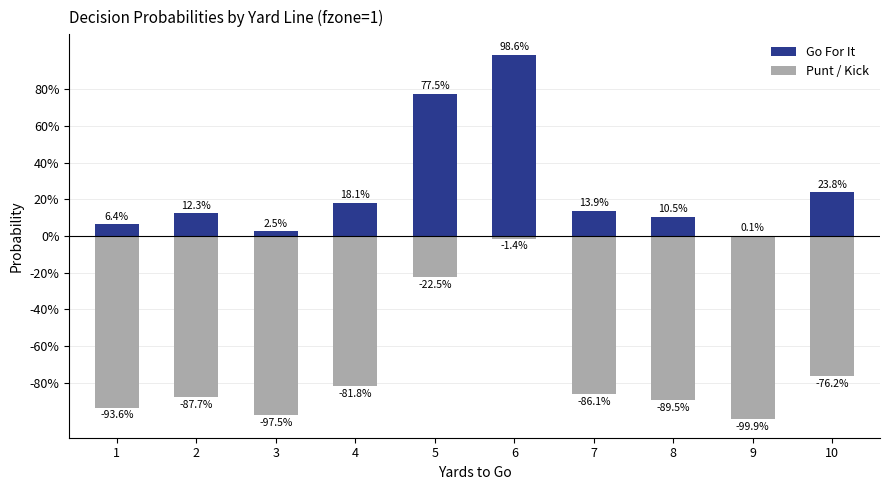

What is the sum of the Go For It values at 9 and 10?

0.2